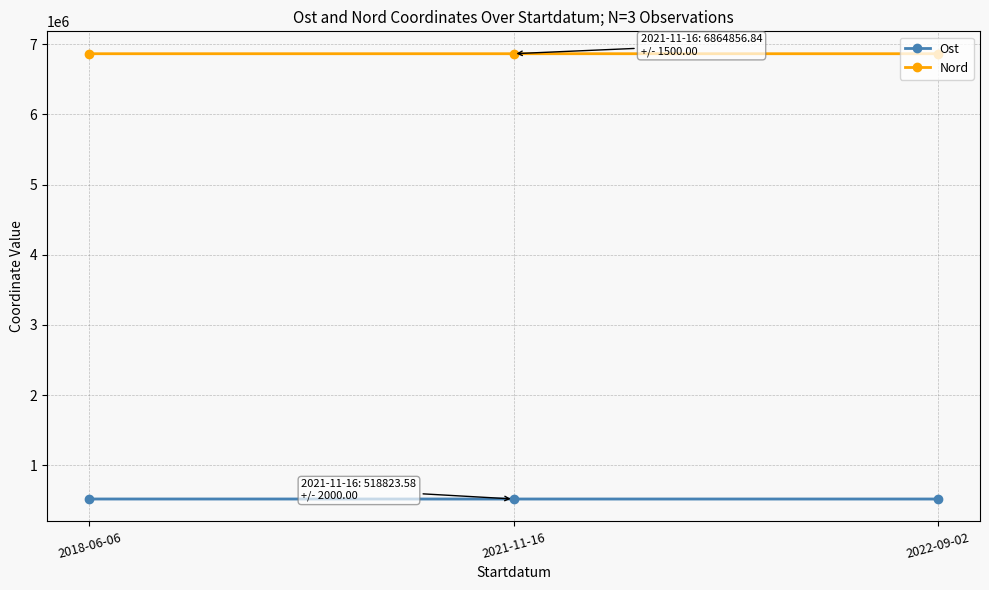

Reading left to right, what are all the values shown in this chart?

Ost: 2018-06-06=518988.1	2021-11-16=518823.6	2022-09-02=518762.7
Nord: 2018-06-06=6864801.2	2021-11-16=6864856.8	2022-09-02=6864861.2